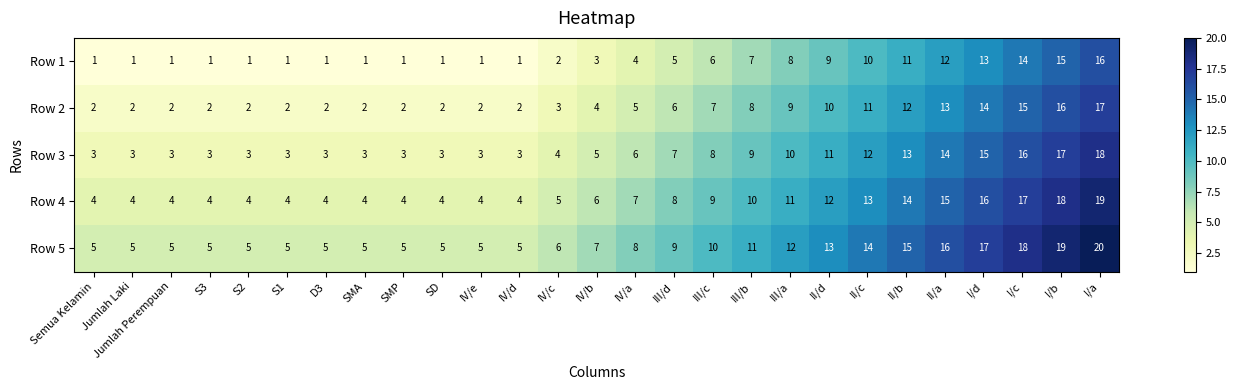

Rank the series by their average value, from highest to lowest.

Row 5, Row 4, Row 3, Row 2, Row 1